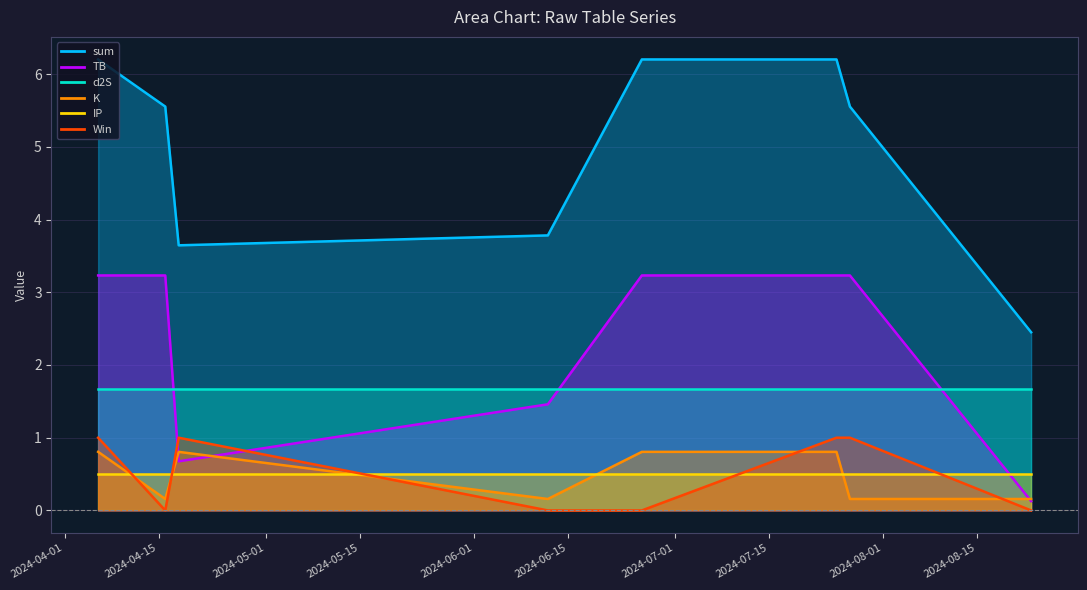

True or false: Win has a value of 0.0 at 2024-04-16.

True